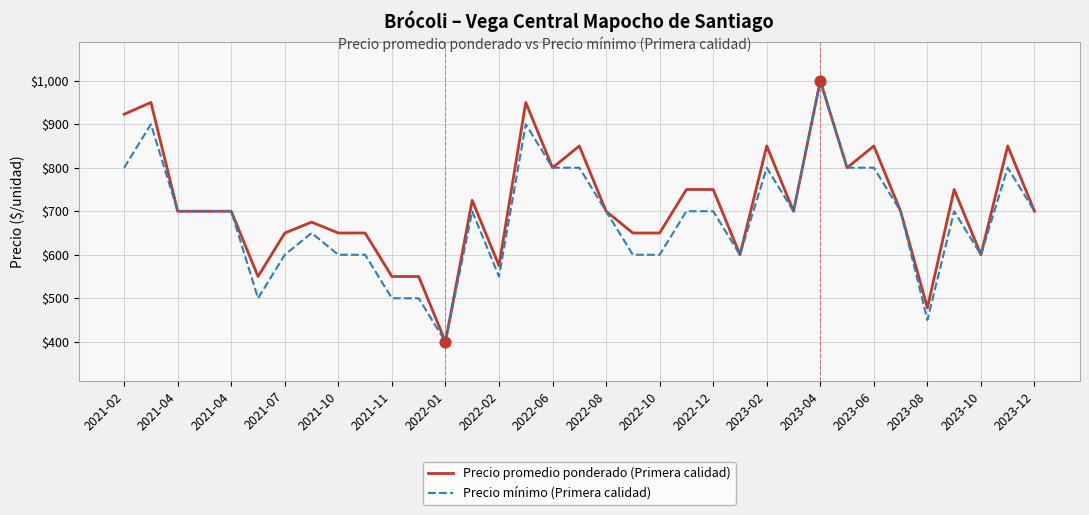

What is the smallest value displayed?

400